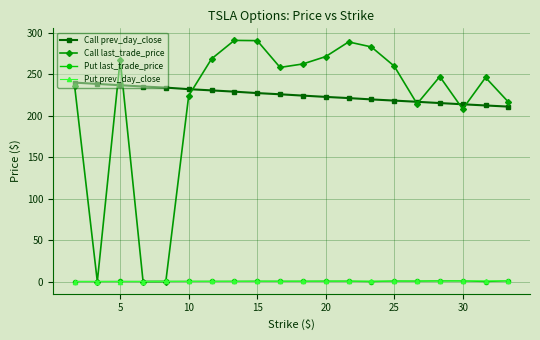

True or false: Put last_trade_price has more than 2 interior local peaks.

True